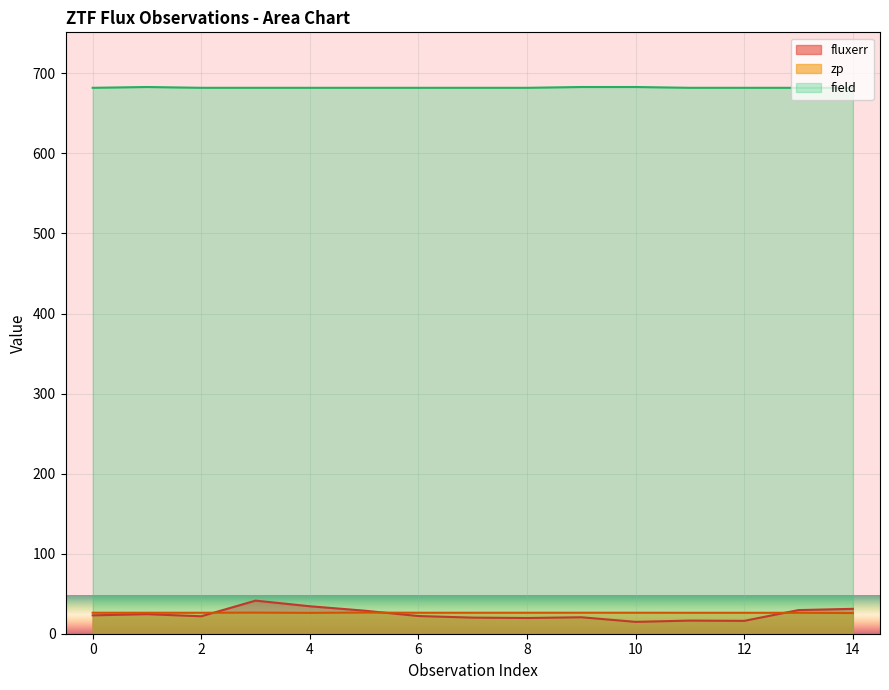

Count the field values in the range 682 to 683.

15